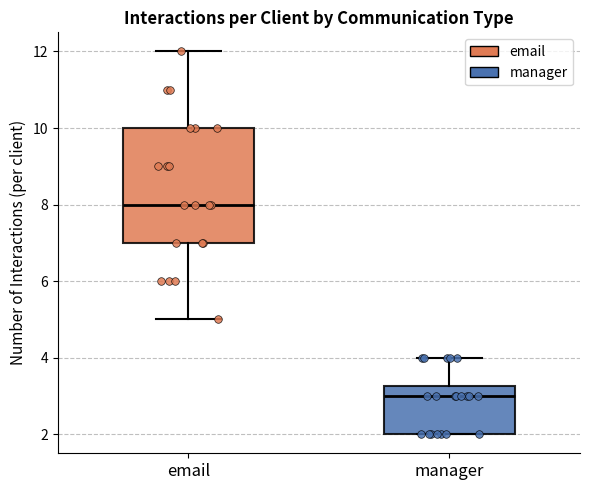

Where does the upper whisker of the box for email end on the y-axis? The values are not printed on the chart, so give them approximately, as read against the axis.

12.0